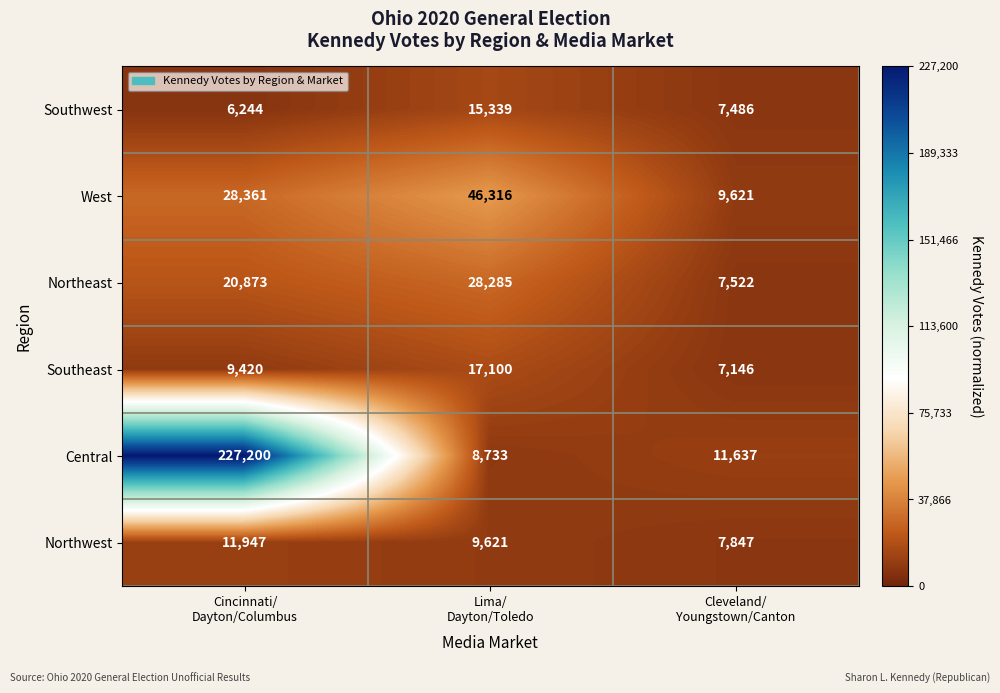

Count the Northwest values in the range 7847 to 11947.

3